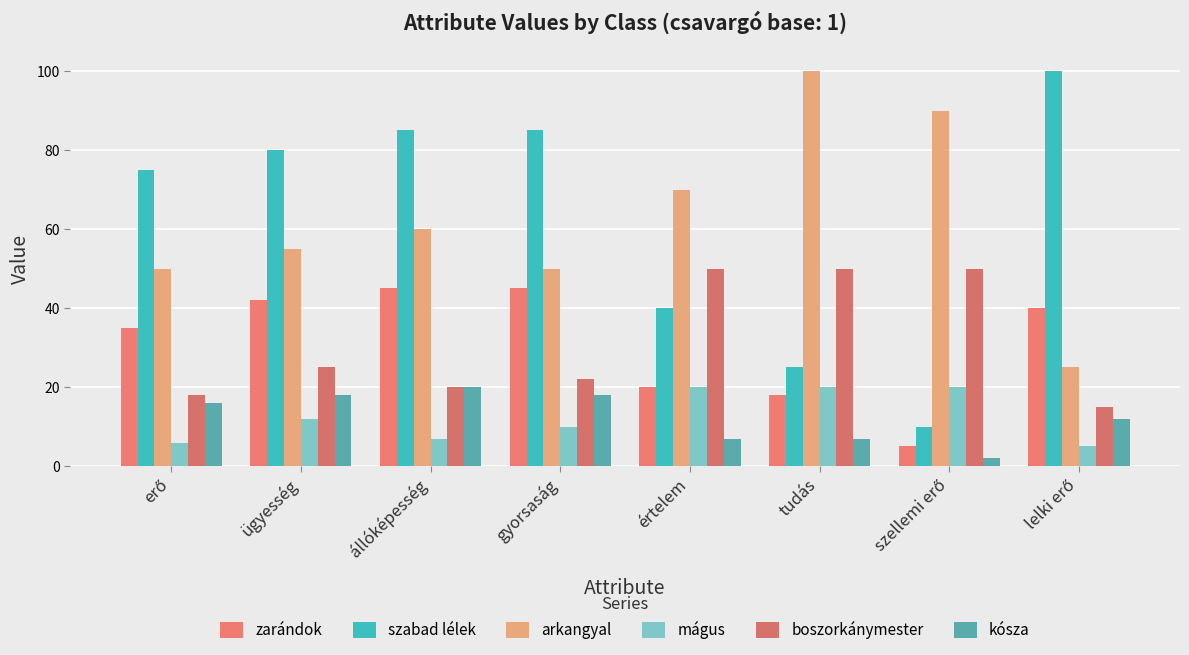

What is the label of the 1st bar from the right?

lelki erő